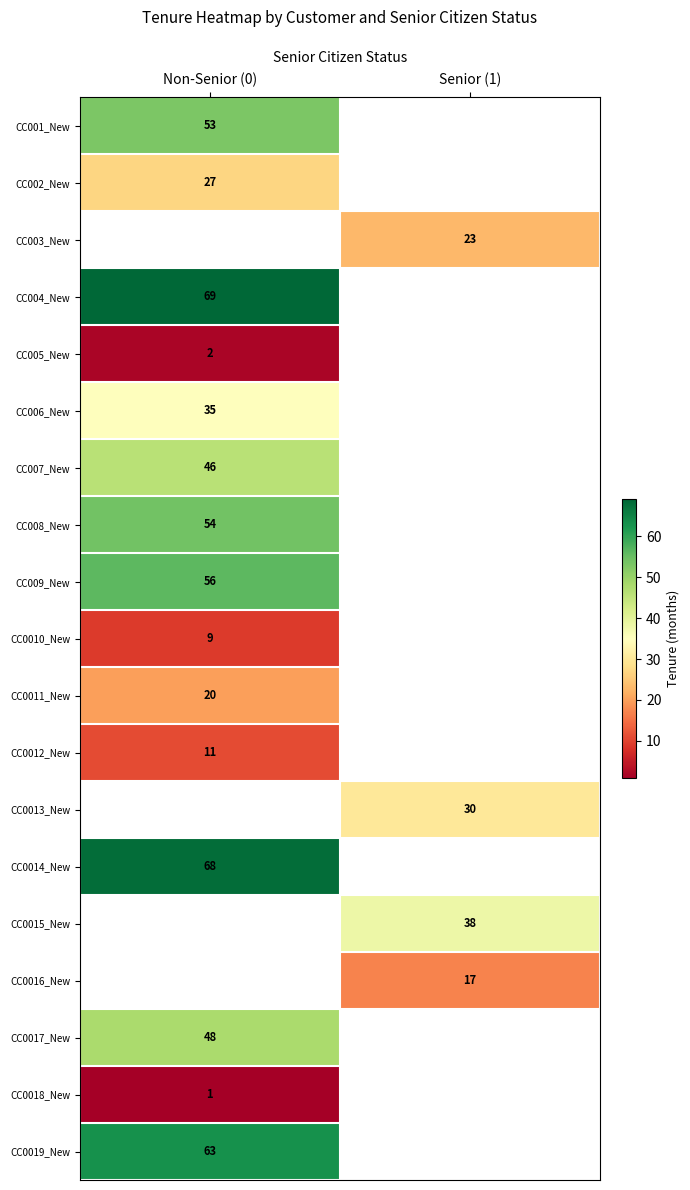

The CC0013_New series shows 46.8 at Senior (1). True or false?

False